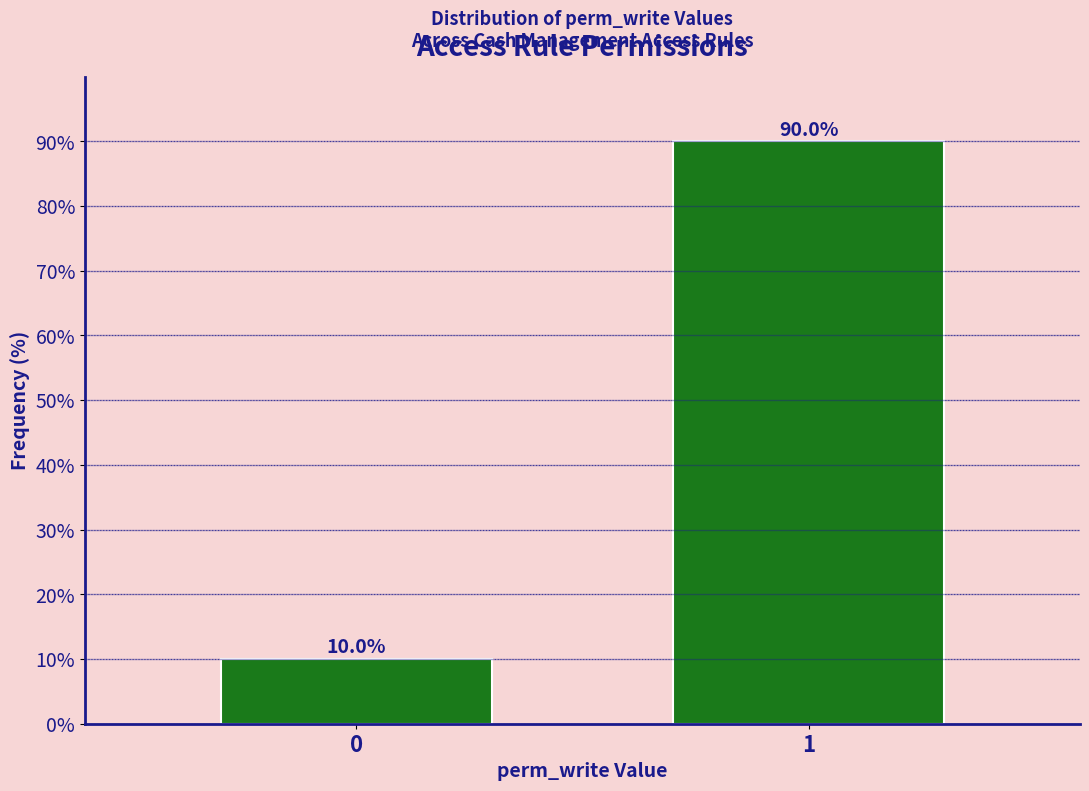

Reading left to right, what are all the values shown in this chart?

0=10	1=90